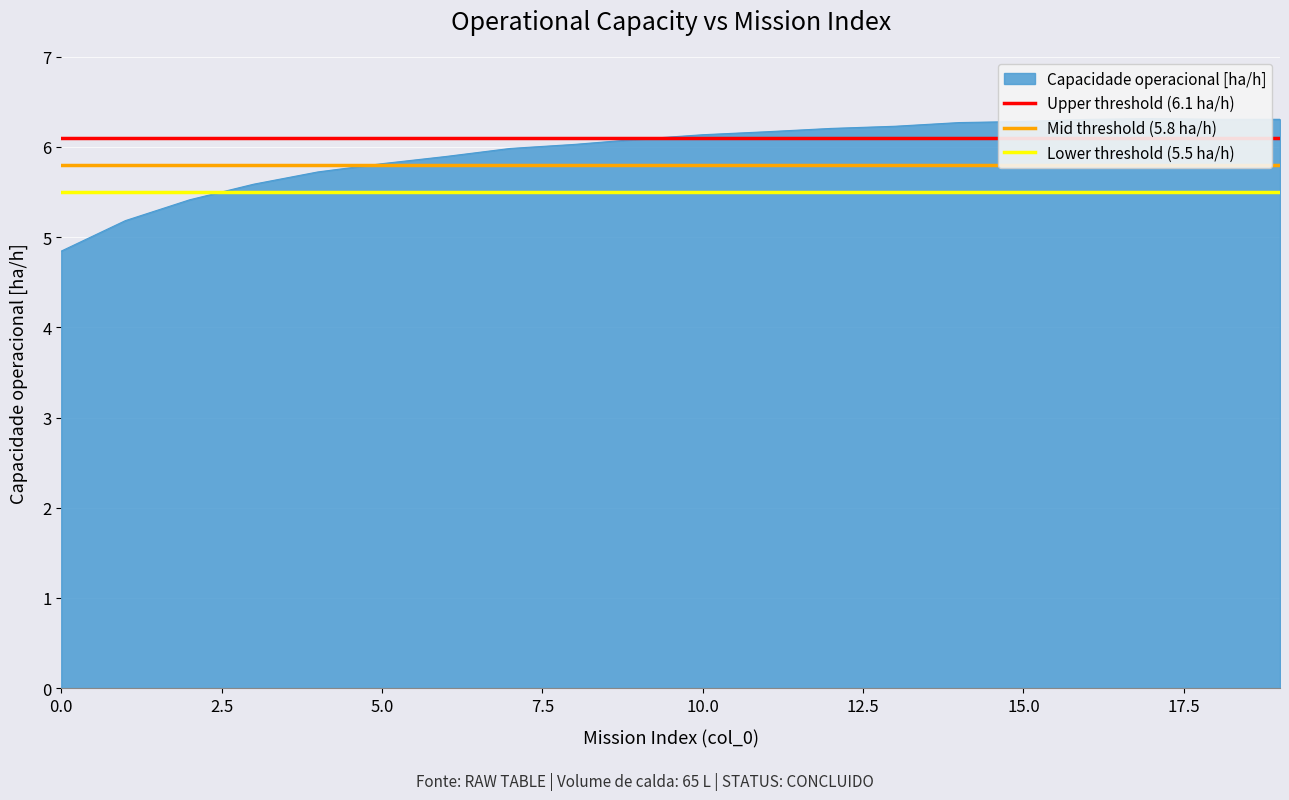

What is the lowest value of the Upper threshold (6.1 ha/h) series?

6.1